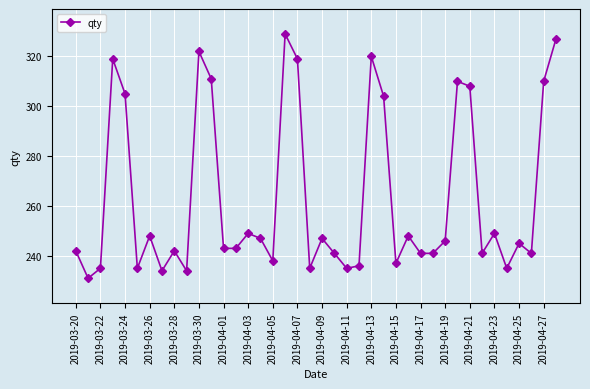

What is the difference between the second highest and second lowest values?

93